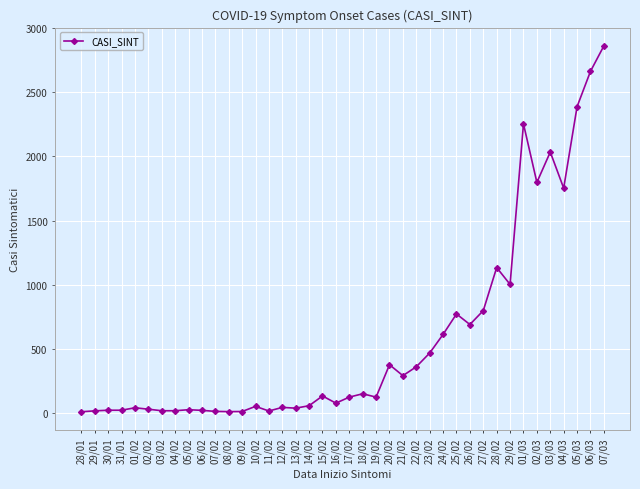

How many data points are less than 127?

19